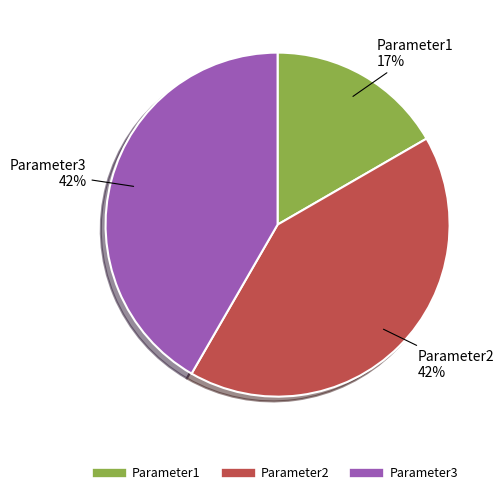

What is the smallest slice in the pie chart?

Parameter1